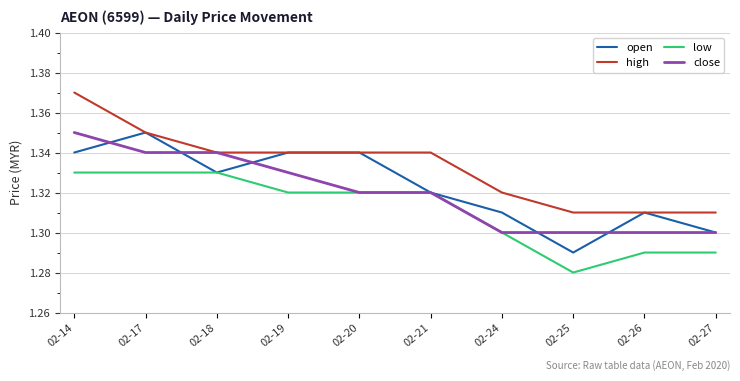

At which category is the sum across all series the highest?

02-14